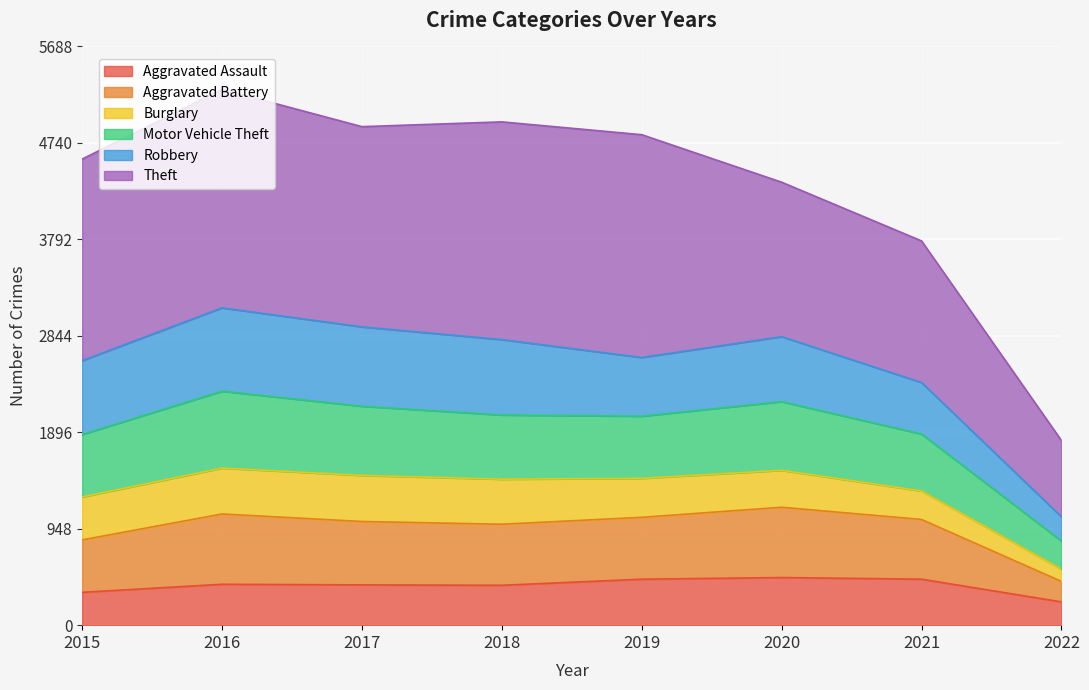

What is the maximum value for Aggravated Assault?

468